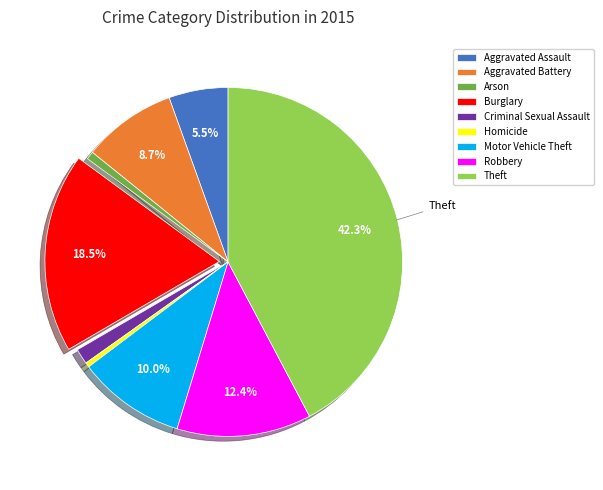

What is the largest slice in the pie chart?

Theft